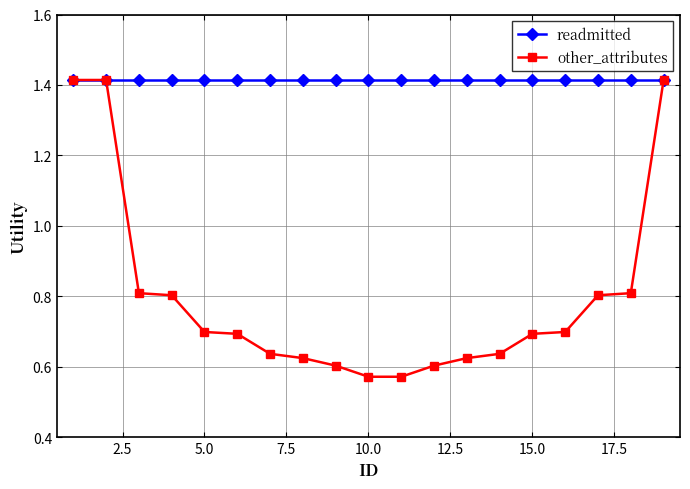

How many other_attributes values are between 0 and 1?

16